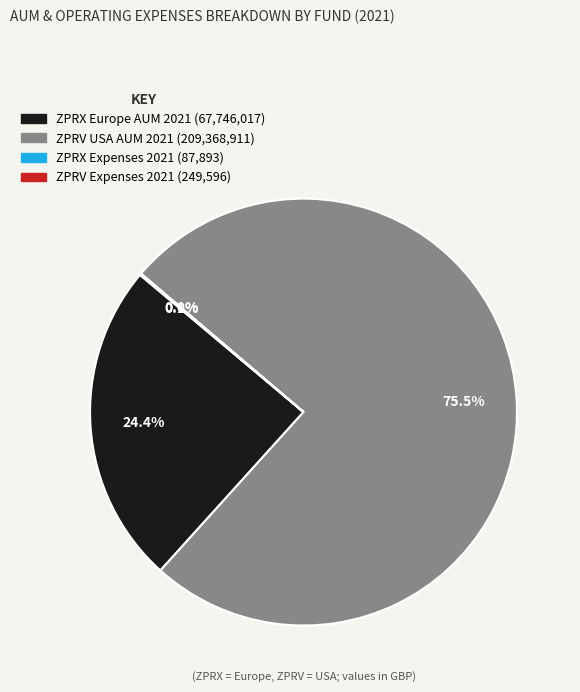

Which category accounts for the majority?

ZPRV USA AUM 2021